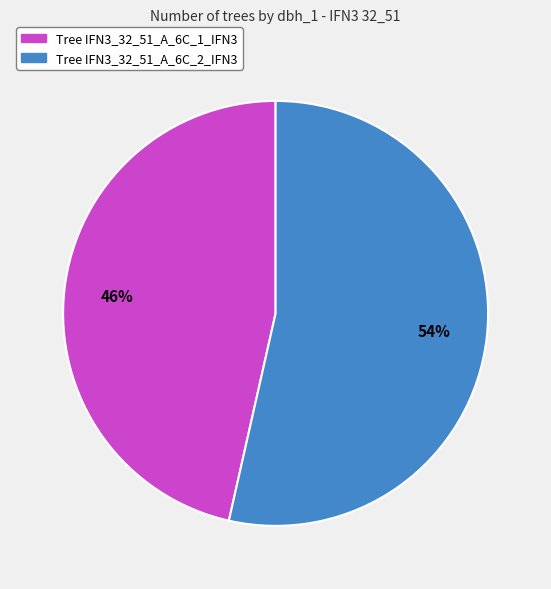

To the nearest percent, what is the average slice percentage?

50%